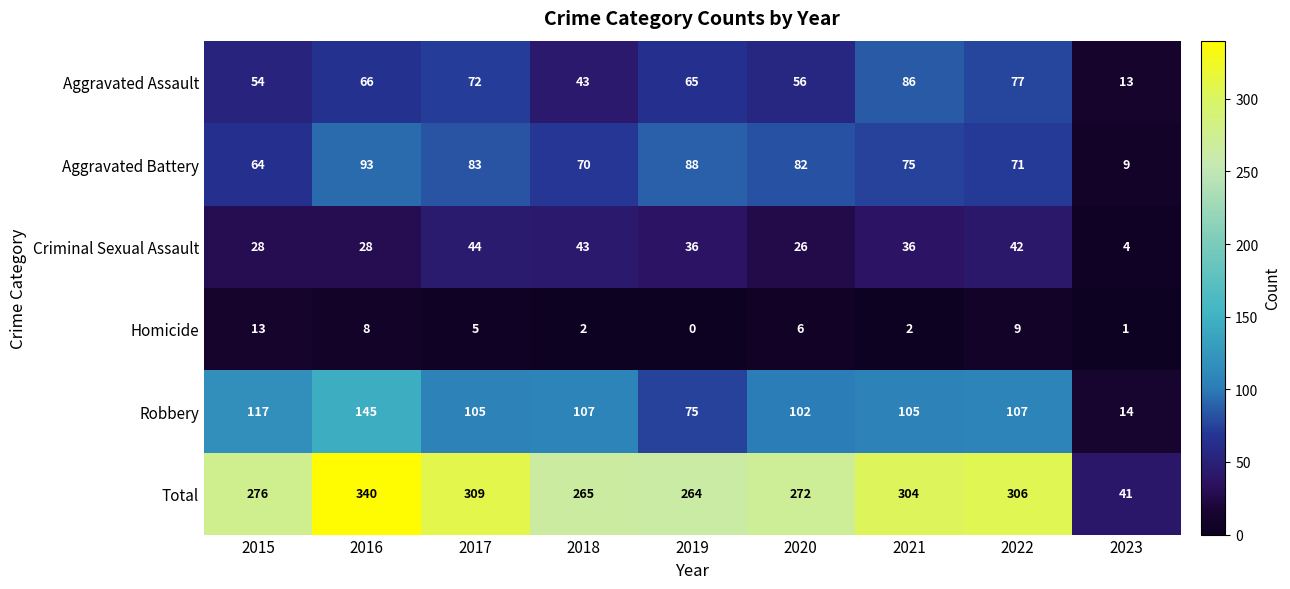

What is the highest value of the Homicide series?

13